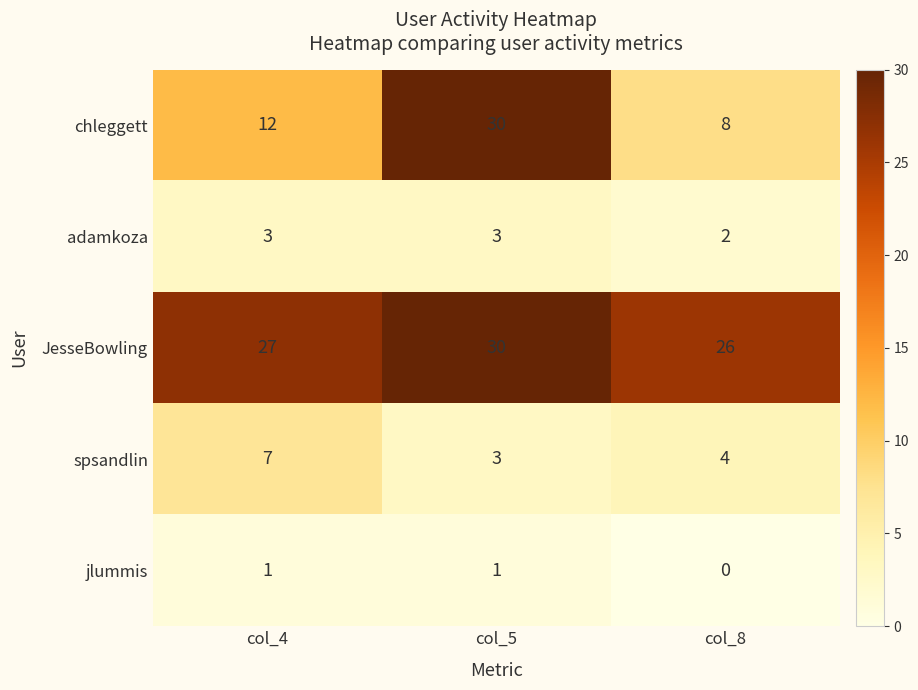

Reading left to right, extract all data points from this chart.

chleggett: 12	30	8
adamkoza: 3	3	2
JesseBowling: 27	30	26
spsandlin: 7	3	4
jlummis: 1	1	0